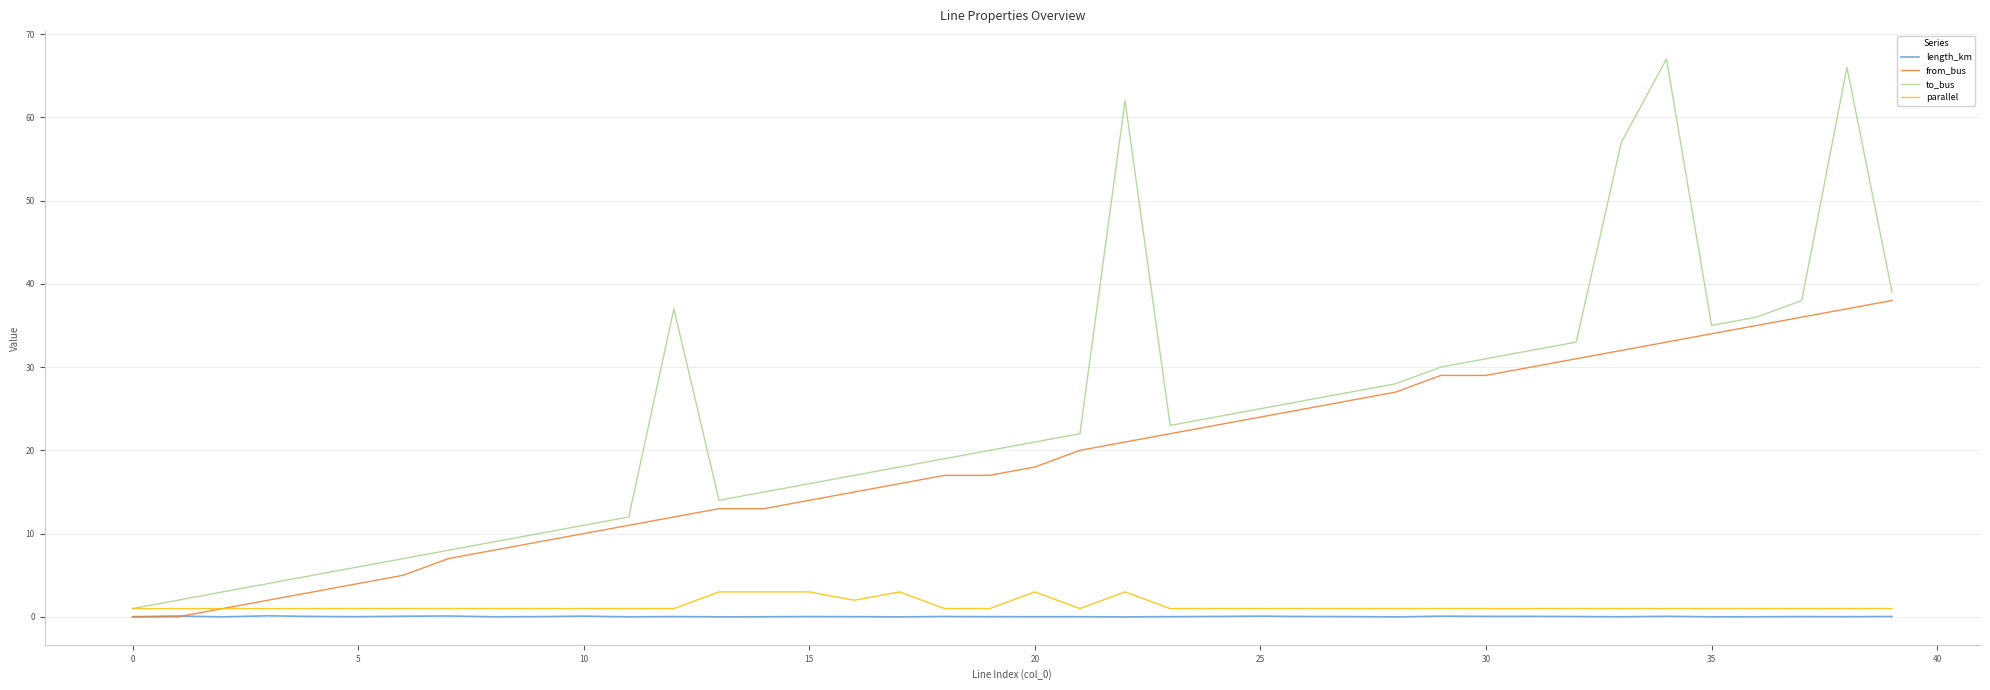

Which series has the largest total across all categories?

to_bus